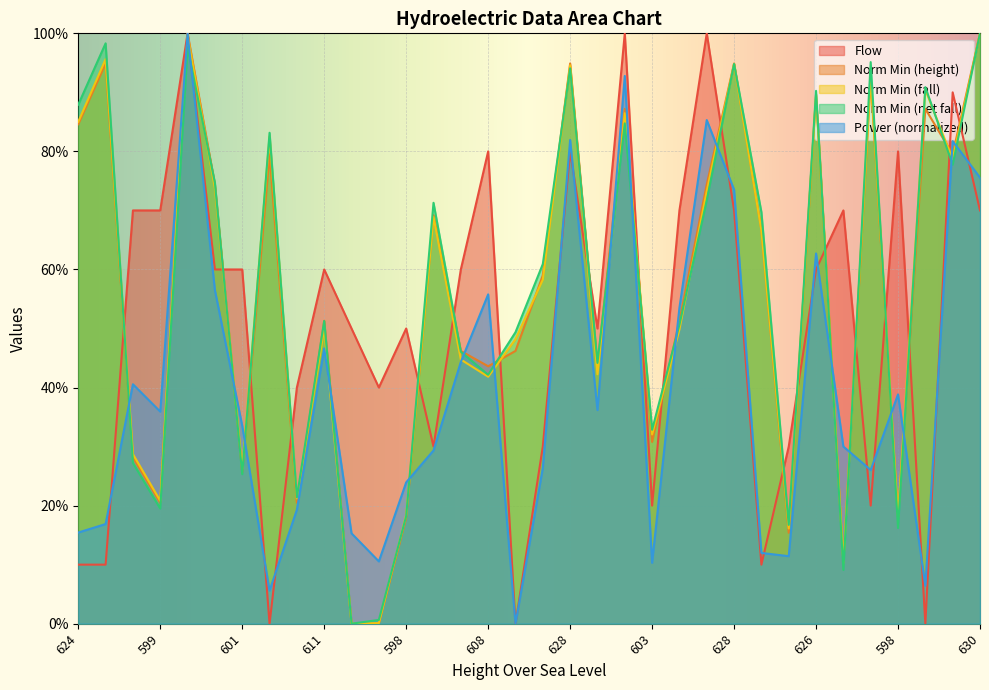

What are all the series names shown in the legend?

Flow, Norm Min (height), Norm Min (fall), Norm Min (net fall), Power (normalized)